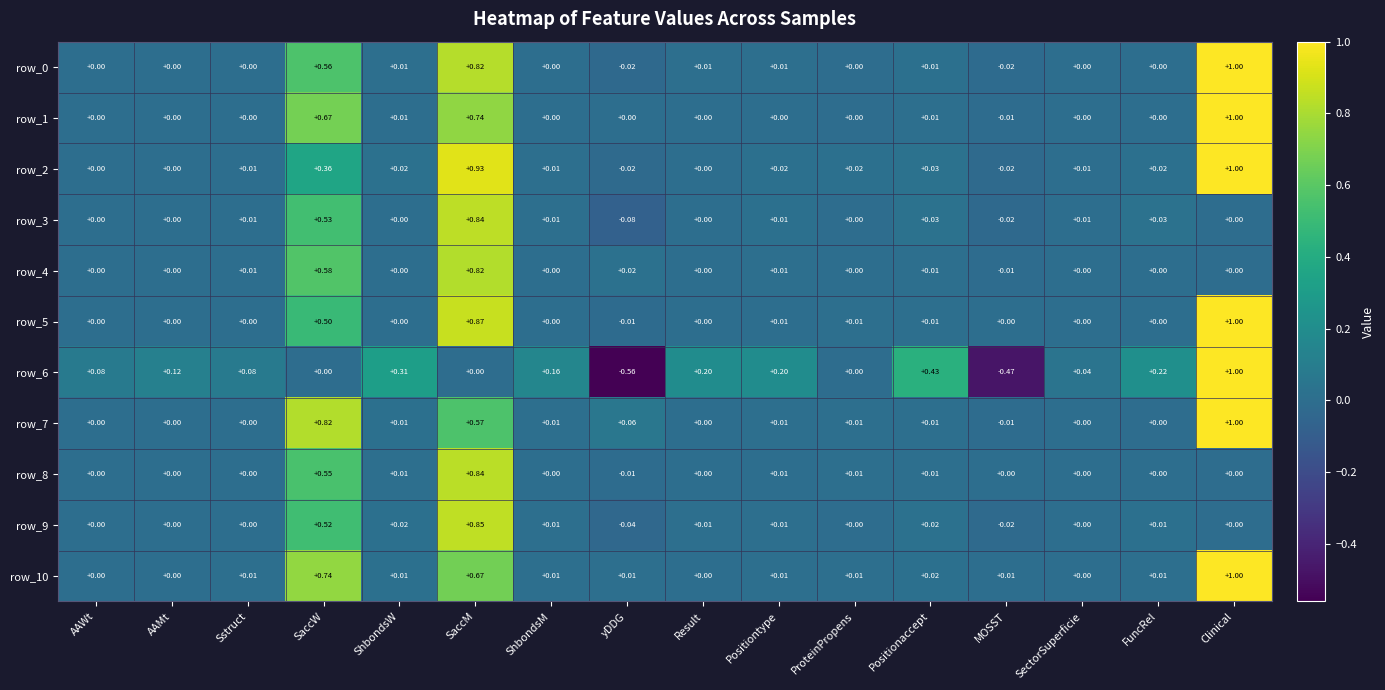

Is the value of row_10 at Positiontype greater than the value of row_1 at Clinical?

No